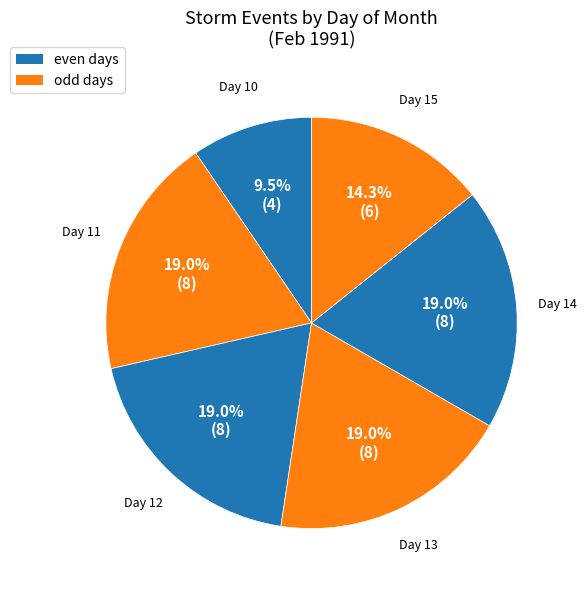

Do Day 14 and Day 12 together represent more than half of the pie?

No